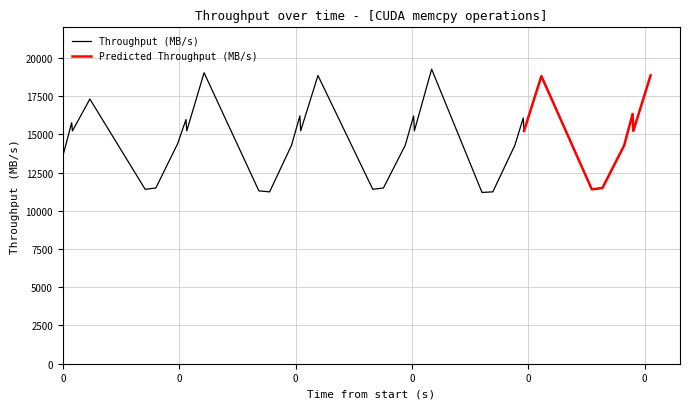

What is the minimum value for Throughput (MB/s)?

11200.9